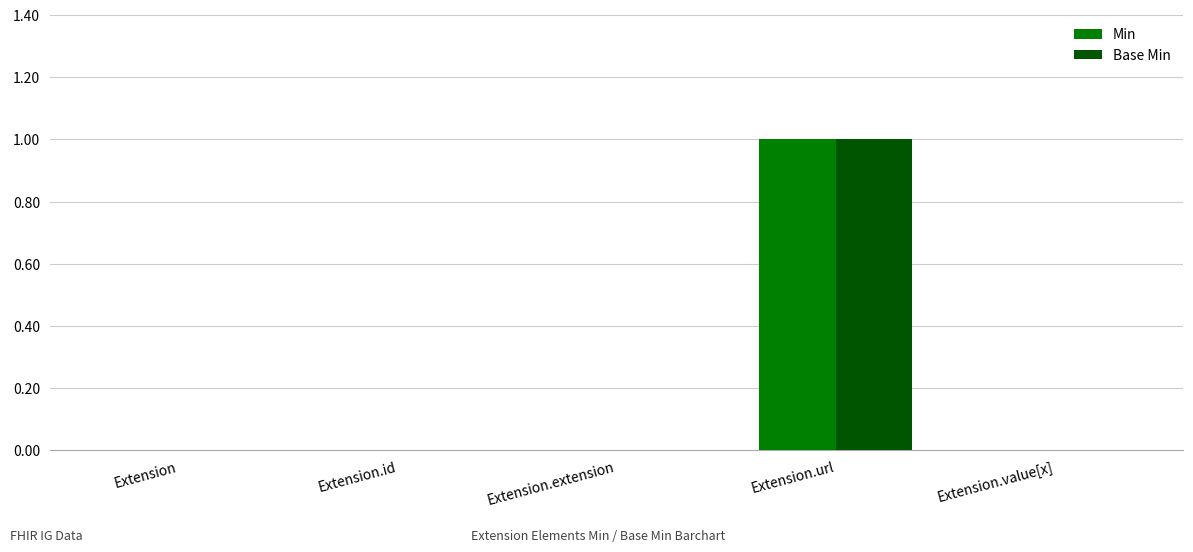

Is it true that Base Min equals 0 at Extension.id?

True